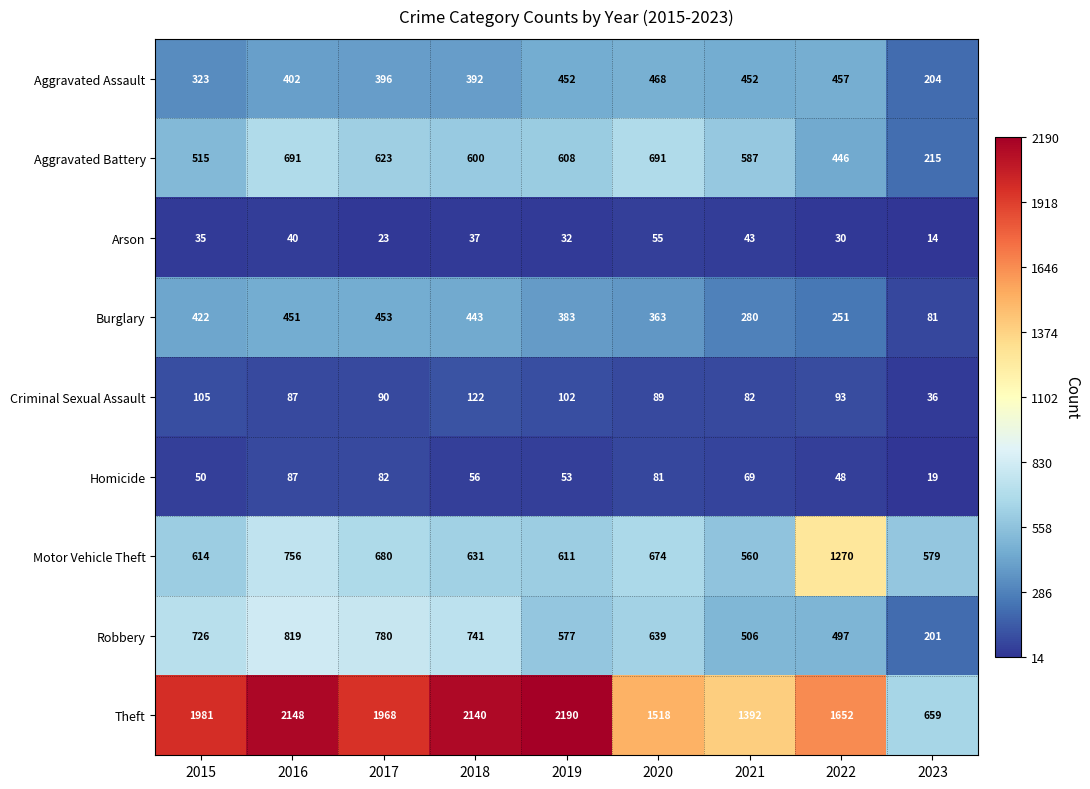

What is the total value across all series at 2019?

5008